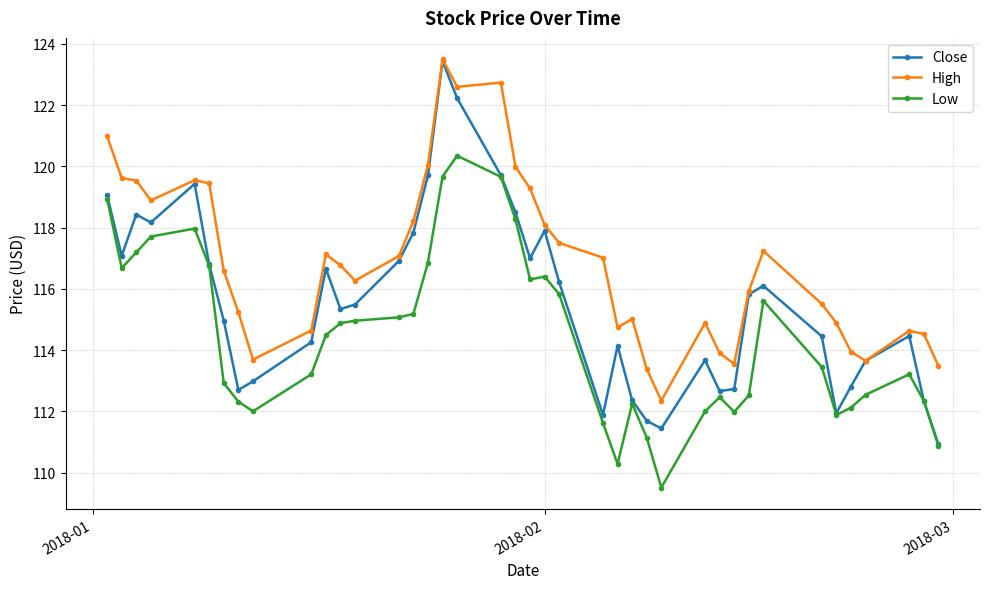

True or false: High and Low intersect in this chart.

False